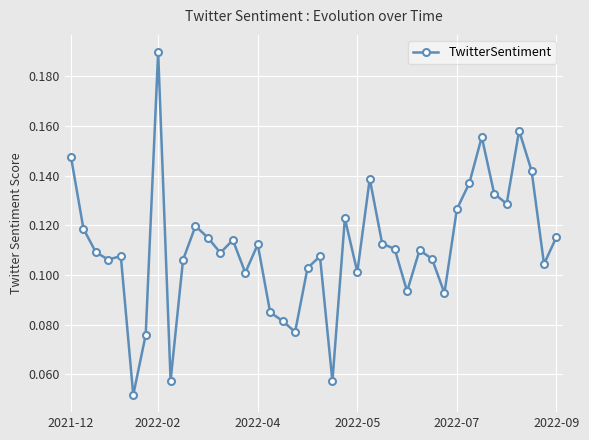

Count the values in the range 0 to 1.

40